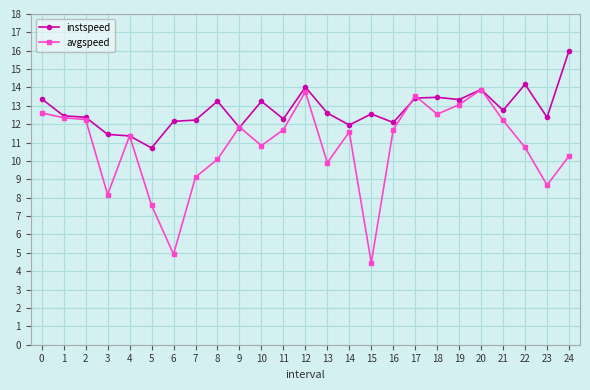

At how many categories does at least one series exceed 13?

10